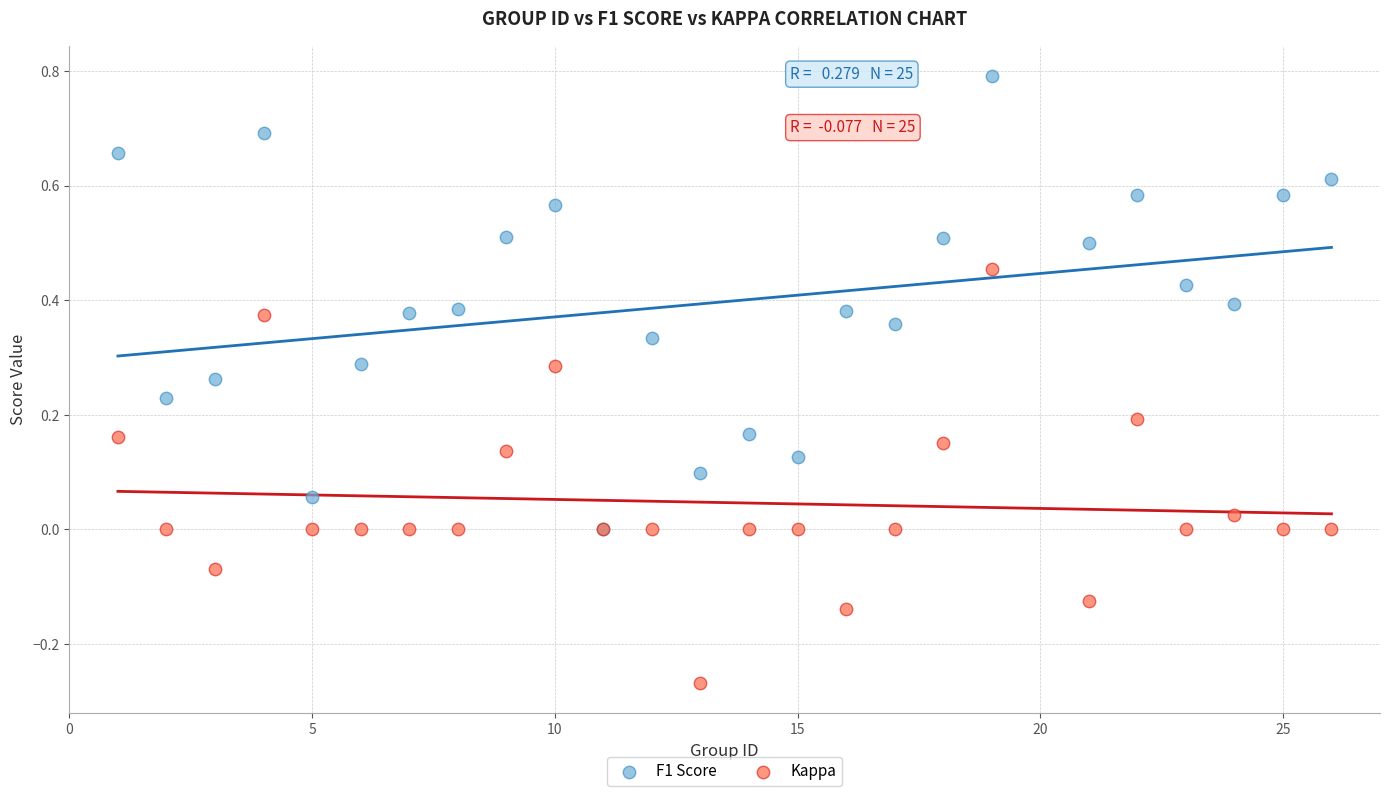

Which series reaches the minimum Y coordinate?

Kappa